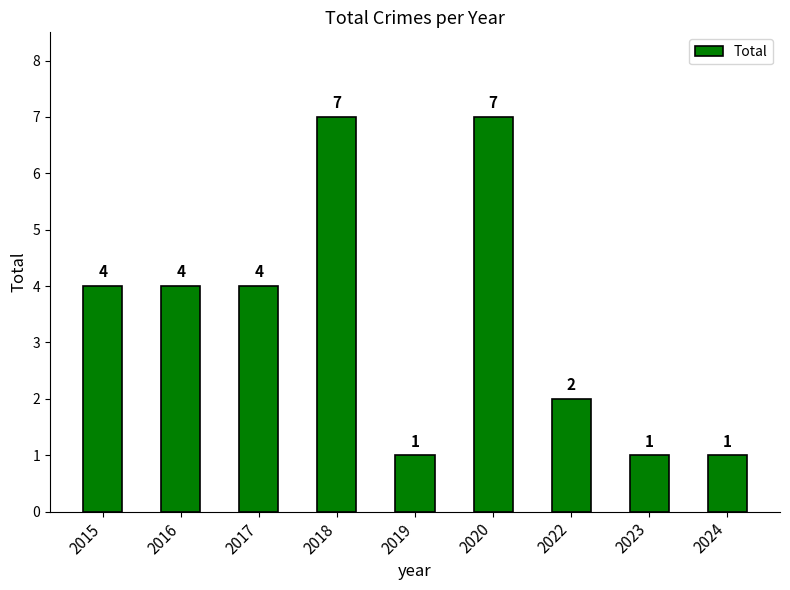

What is the value of the 9th bar from the left?

1